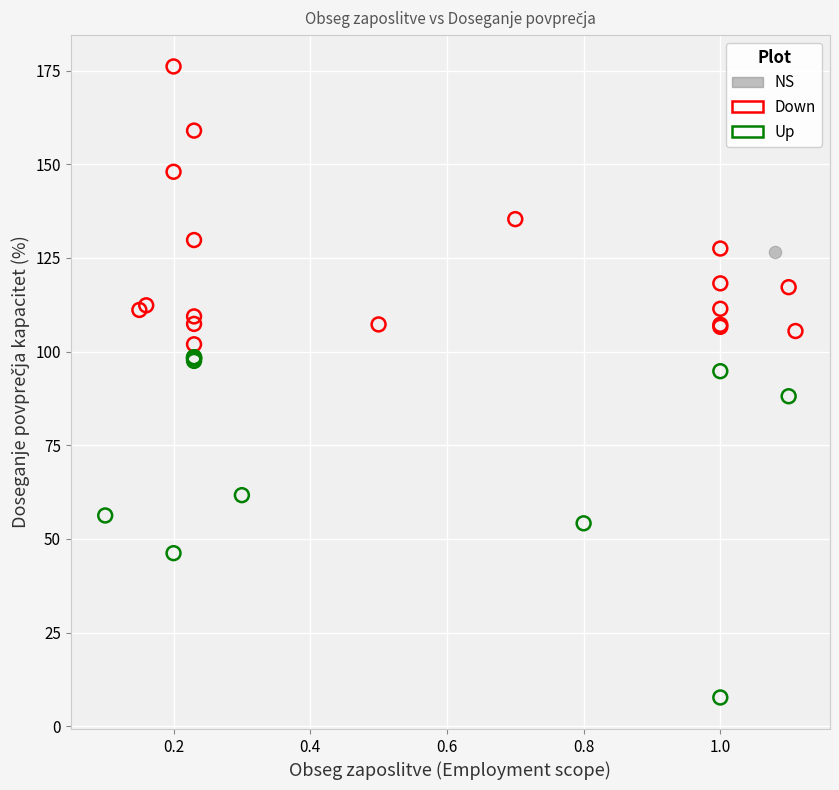

What are all the series names shown in the legend?

NS, Down, Up